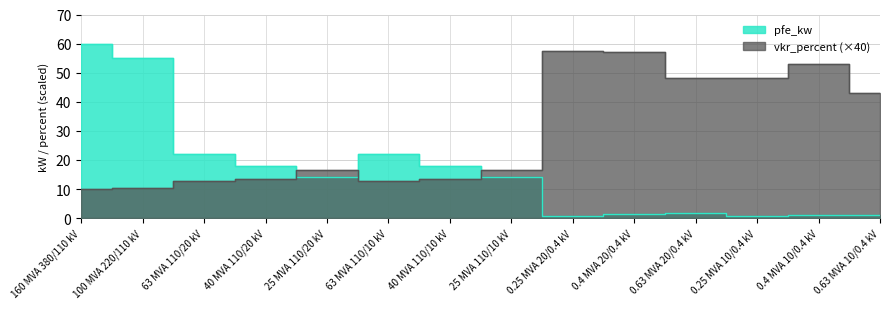

The vkr_percent series shows 16.4 at 25 MVA 110/20 kV. True or false?

True